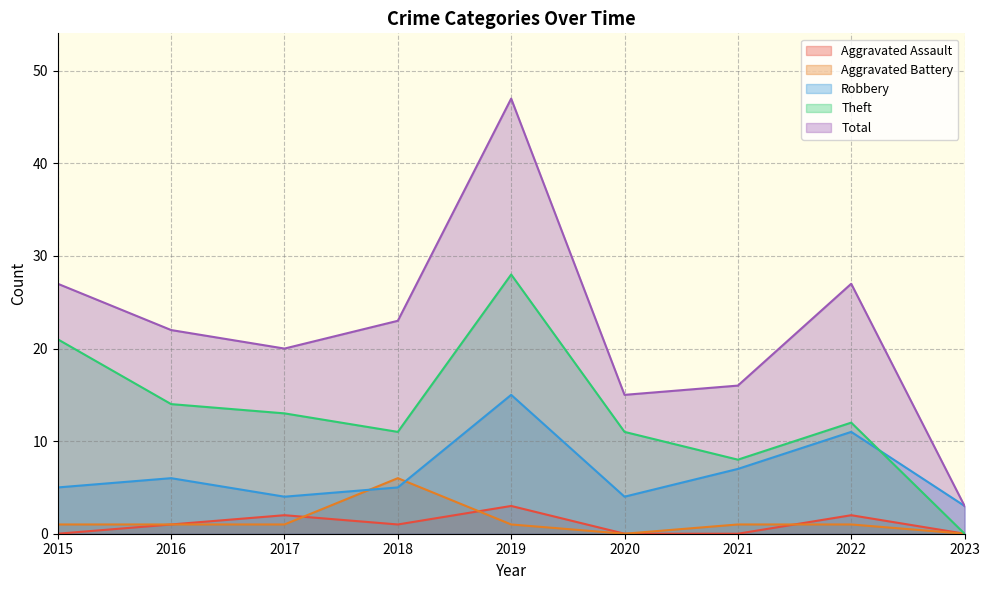

The Total series shows 26 at 2020. True or false?

False